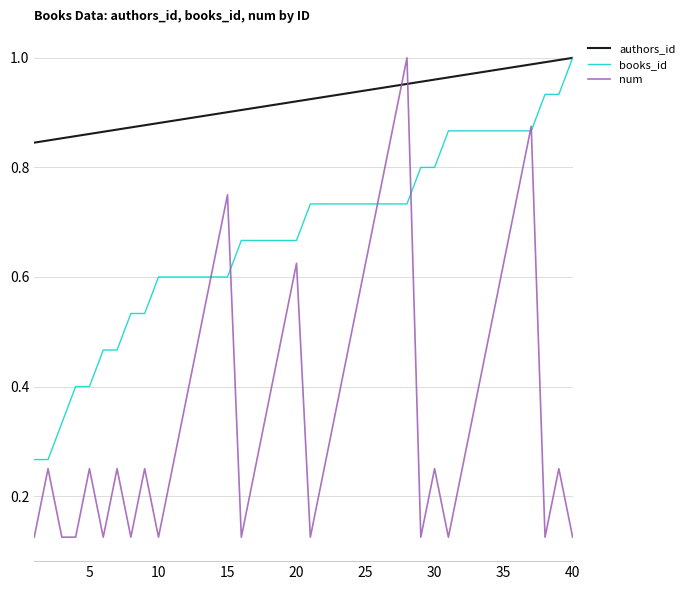

Which series ends up on top after the final intersection of num and authors_id?

authors_id